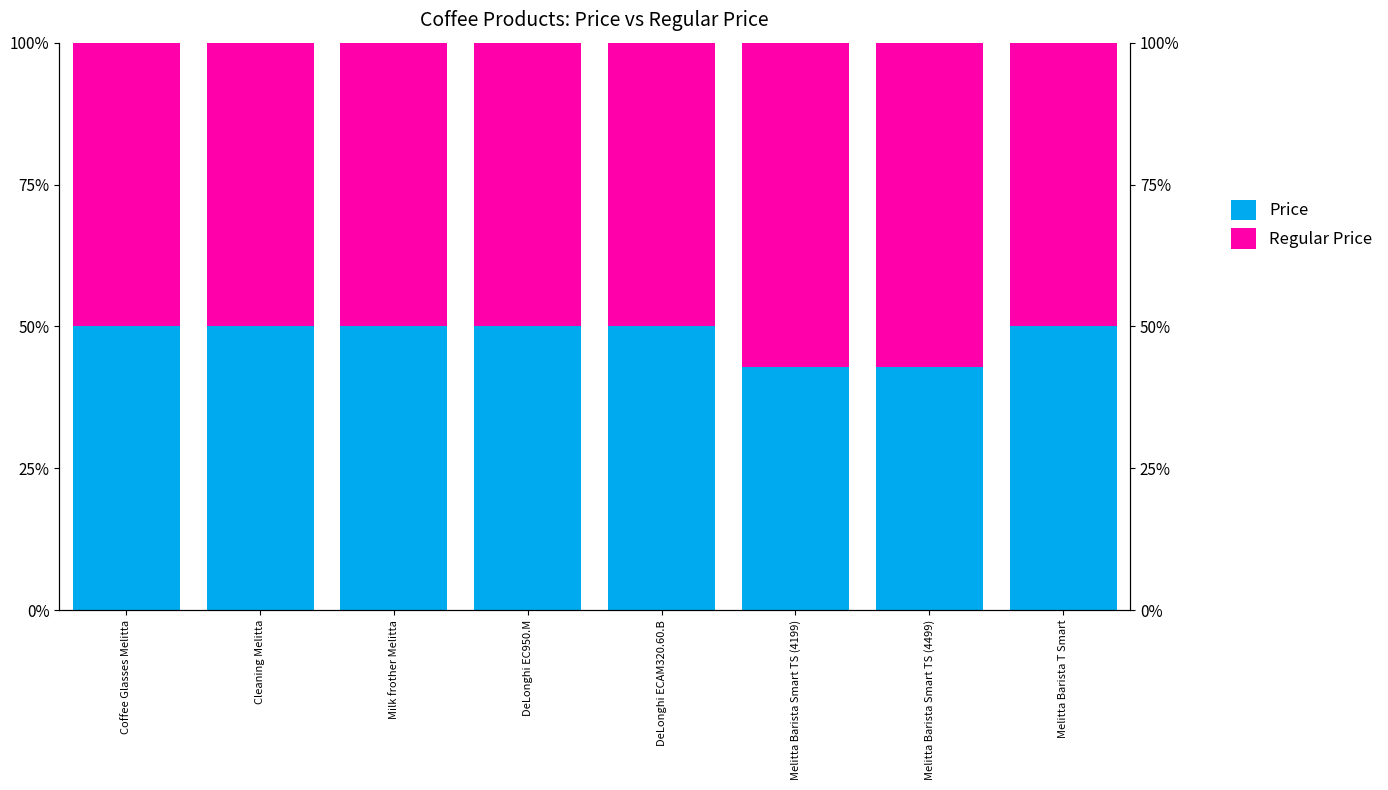

At how many categories does at least one series exceed 0?

8